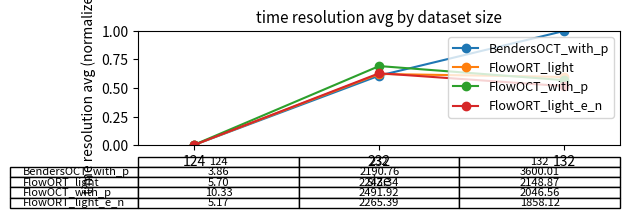

Rank the categories by FlowORT_light value from highest to lowest.

232, 132, 124